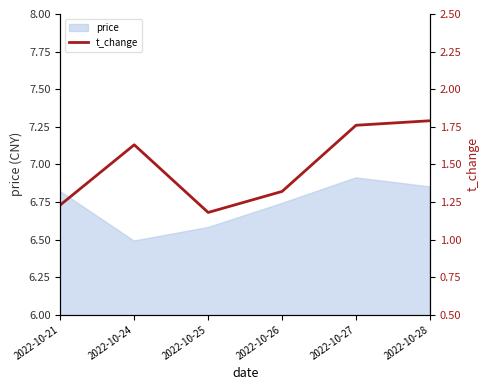

List the labels in order of value, smallest first.

2022-10-25, 2022-10-21, 2022-10-26, 2022-10-24, 2022-10-27, 2022-10-28